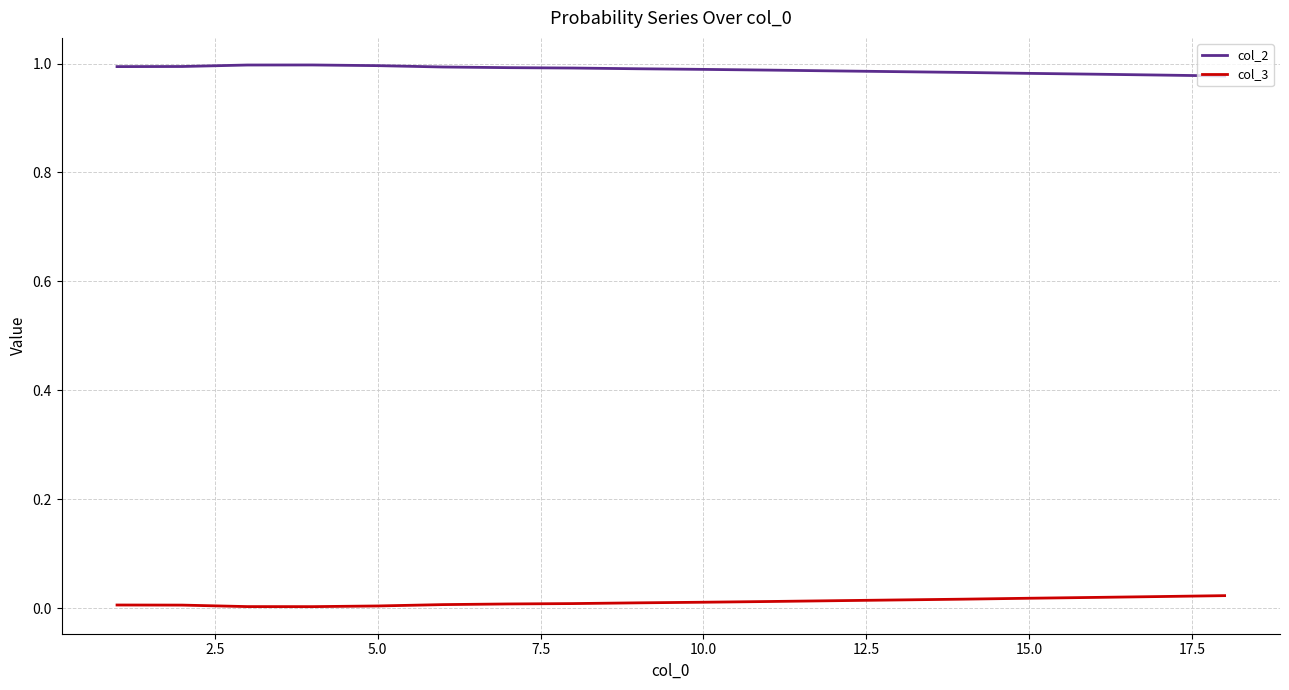

Rank the series by their average value, from lowest to highest.

col_3, col_2